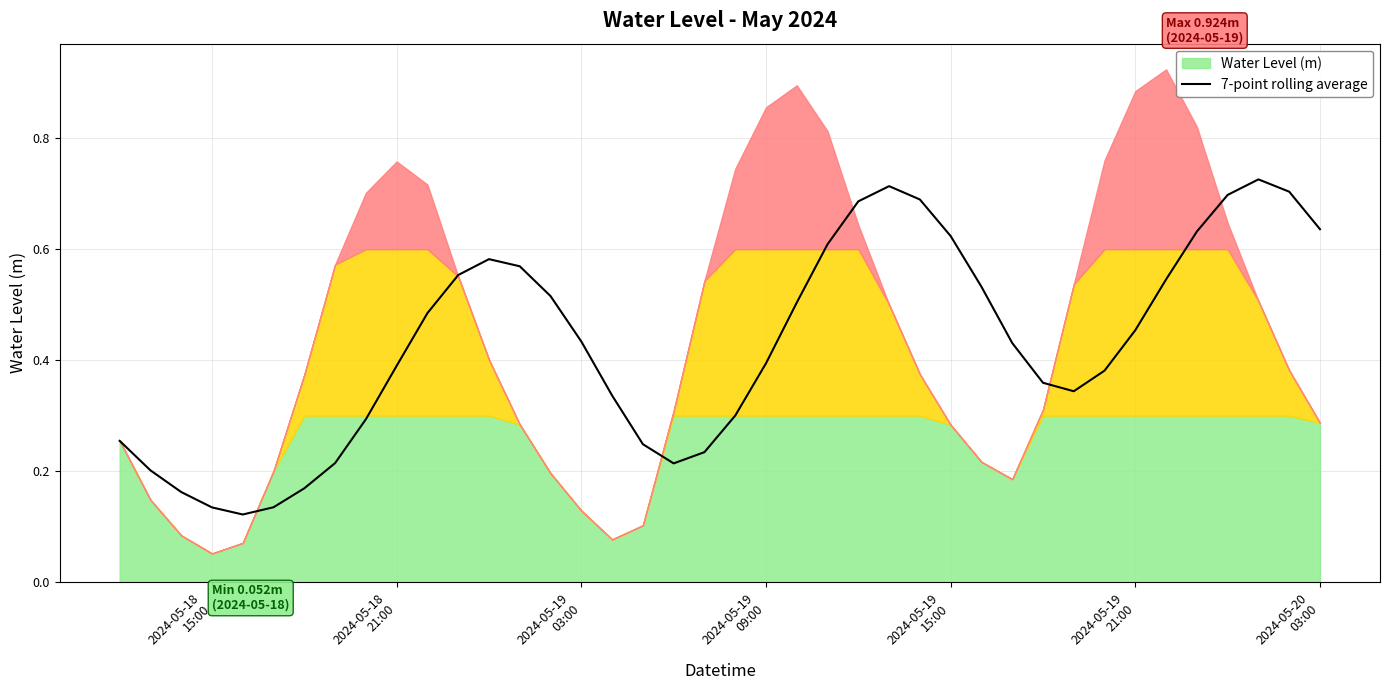

Is it true that the value at 2024-05-18 21:00 is 0.2?

False